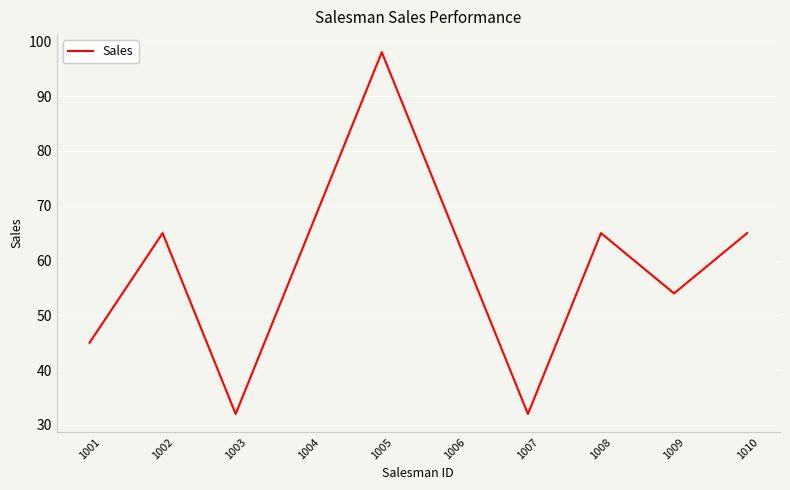

What is the greatest value displayed?

98